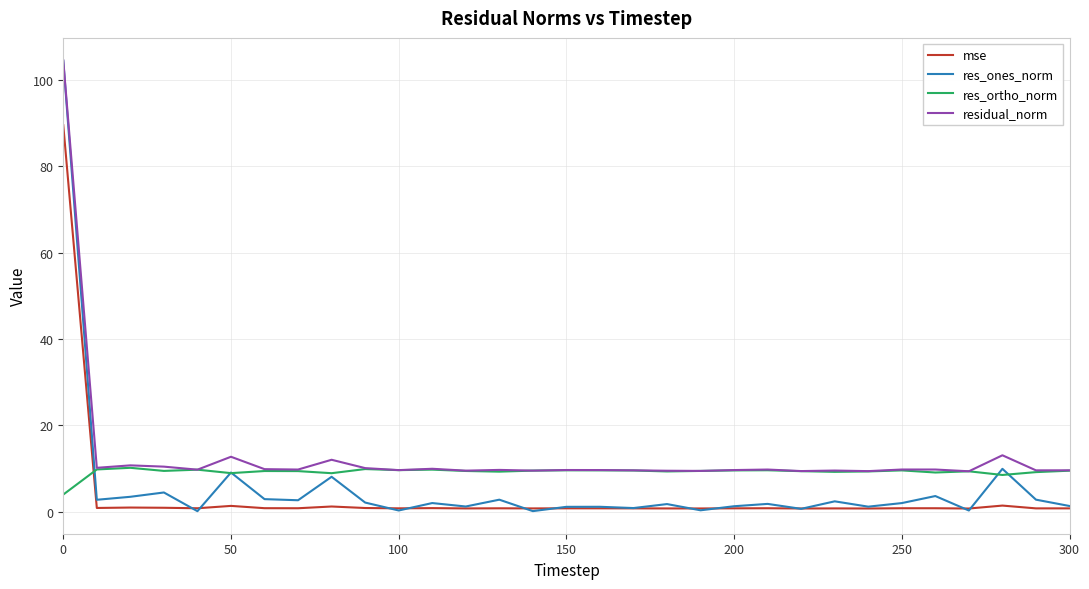

Is this an area chart (filled region under the line)?

No